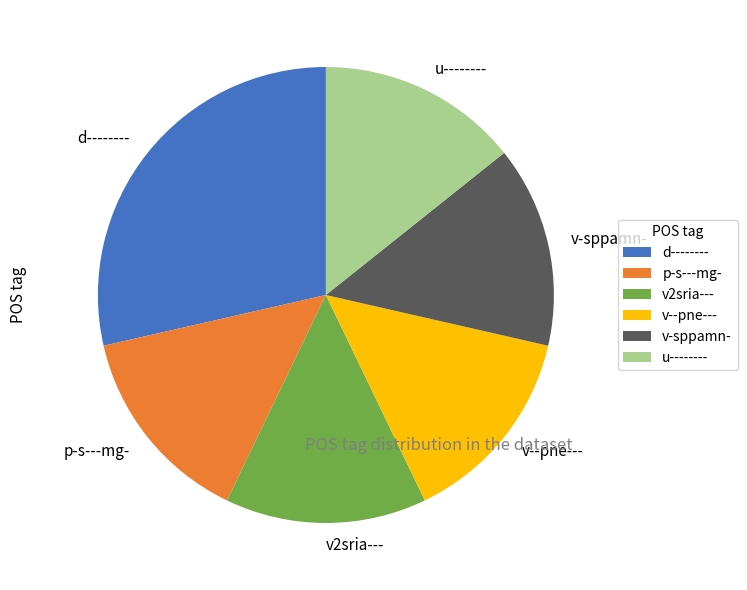

Is it true that p-s---mg- is 14% of the pie?

True